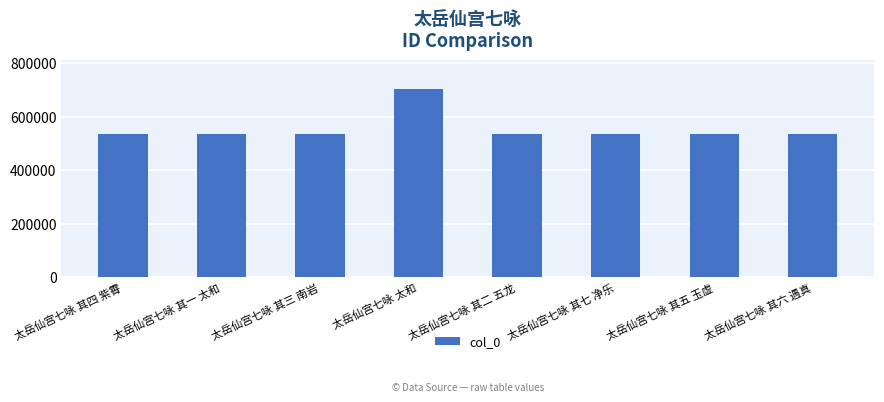

What is the label of the 2nd bar from the right?

太岳仙宫七咏 其五 玉虚